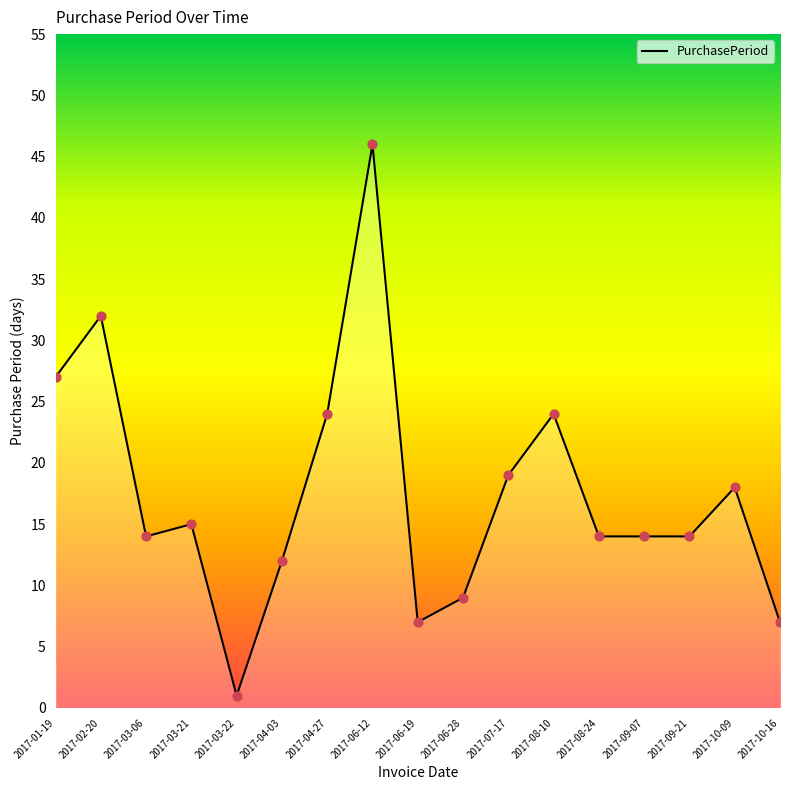

What is the change in value from 2017-01-19 to 2017-08-10?

-3